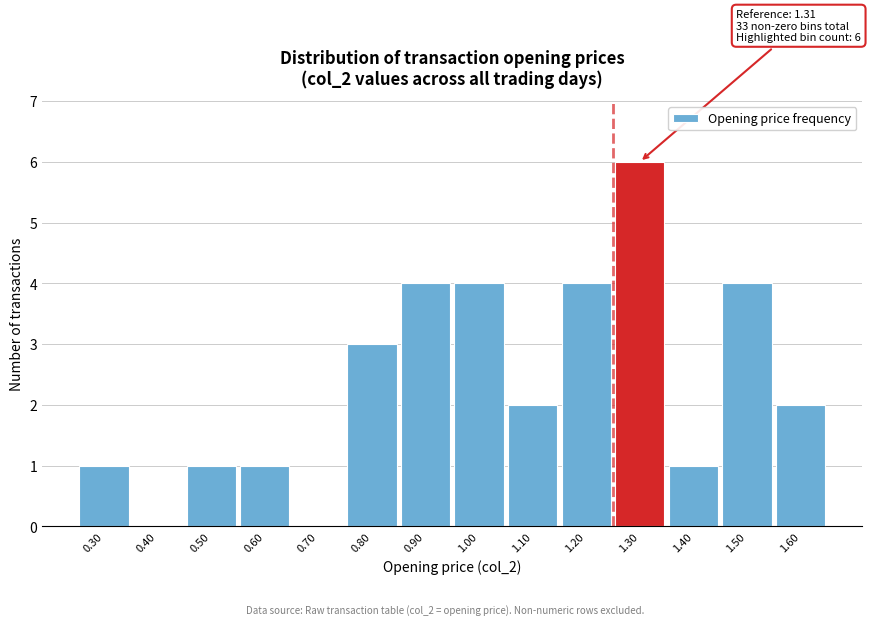

Reading right to left, list all the values displayed in this chart.

1.60=2	1.50=4	1.40=1	1.30=6	1.20=4	1.10=2	1.00=4	0.90=4	0.80=3	0.70=0	0.60=1	0.50=1	0.40=0	0.30=1